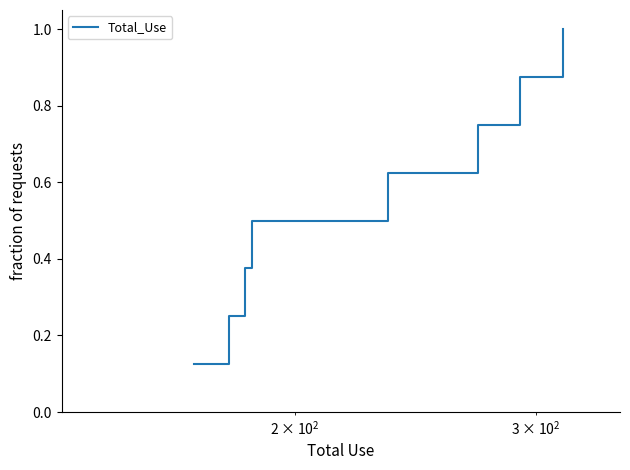

True or false: there are more than 0 points higher than both neighbors.

False